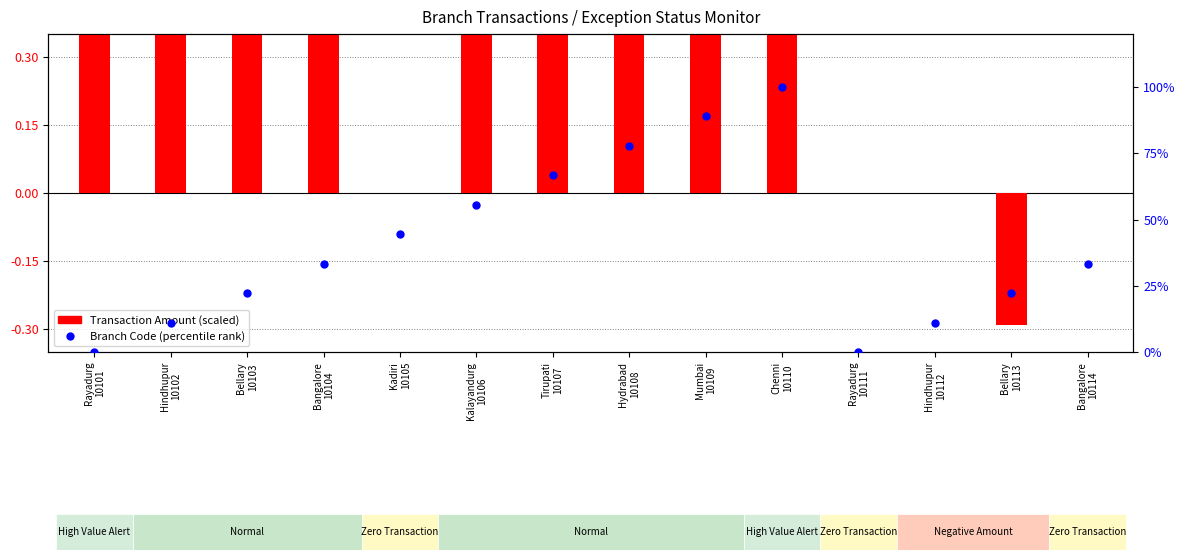

What are all the series names shown in the legend?

Transaction Amount (scaled), Branch Code (percentile rank)